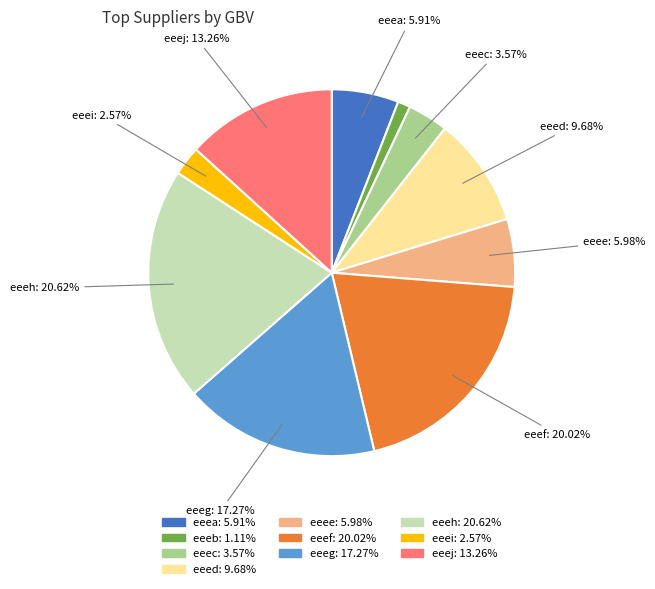

To the nearest percent, what portion does eeeb represent?

1%